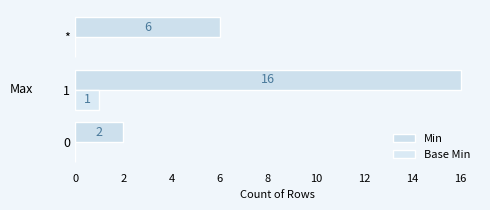

What are all the series names shown in the legend?

Min, Base Min